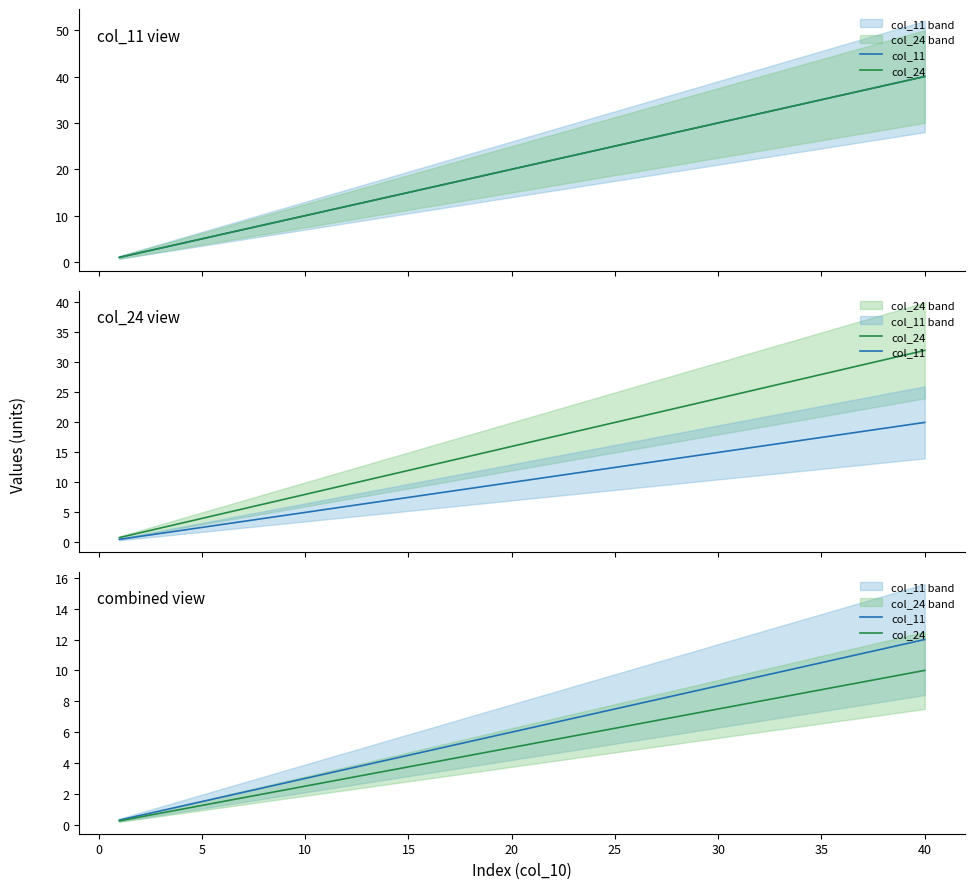

What is the smallest value displayed?

0.2